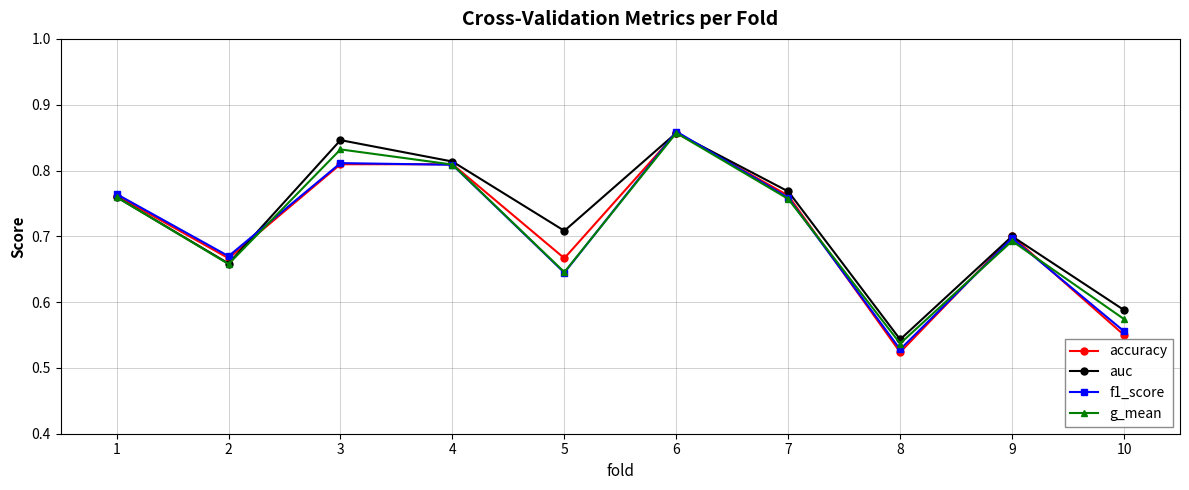

What is the total value across all series at 4?

3.2